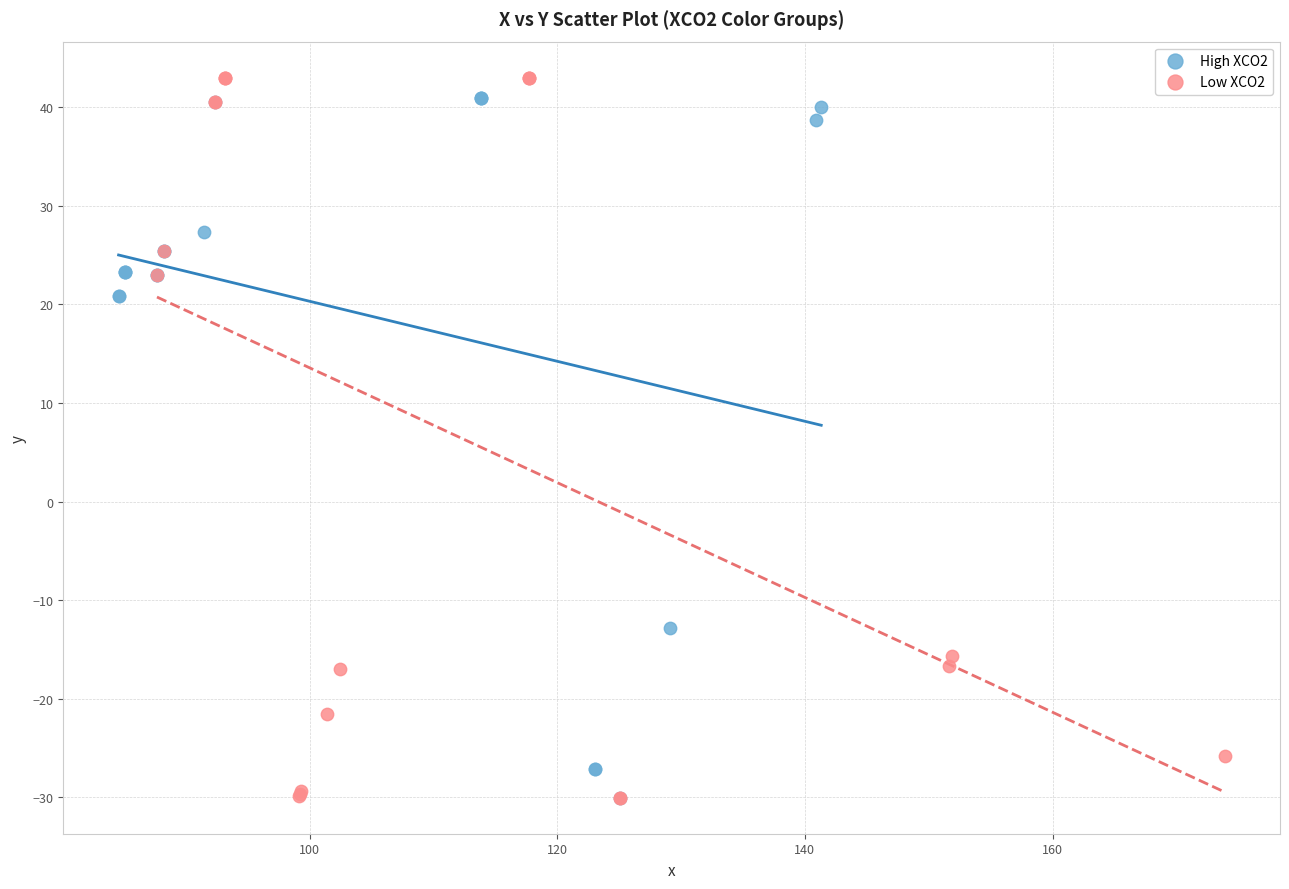

Which series contains the highest Y value?

Low XCO2